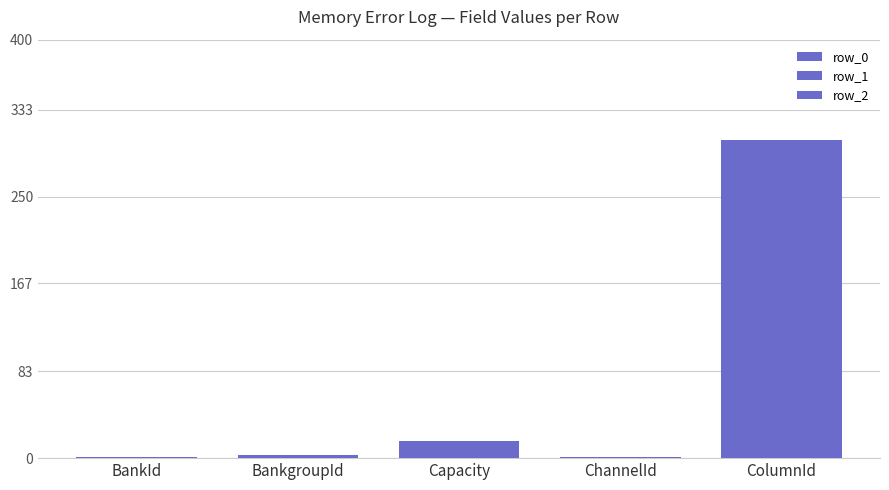

What is the average value of the row_1 series?

65